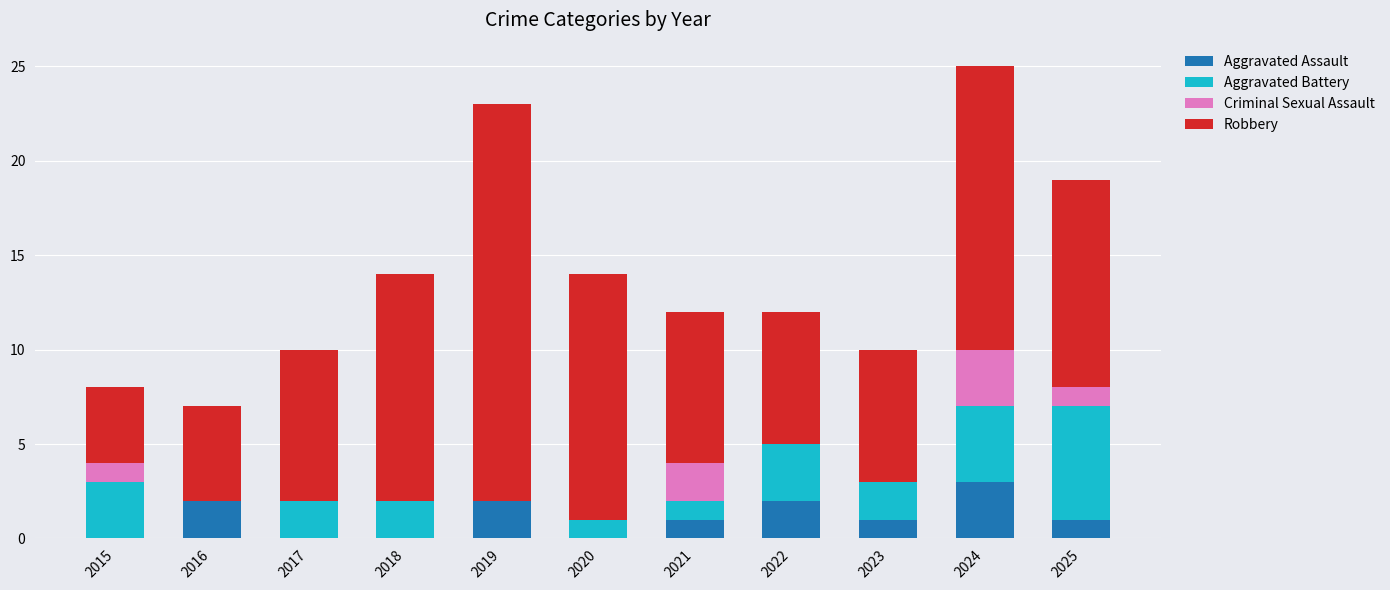

How many distinct data groups are displayed?

4